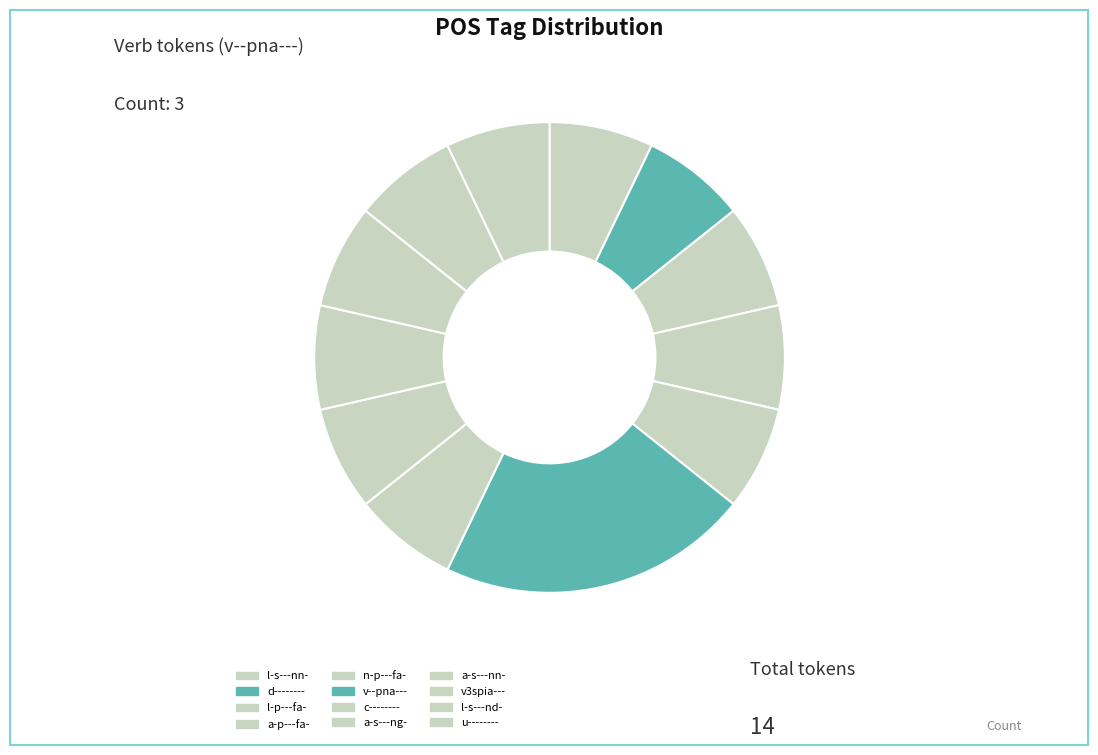

What is the total percentage of n-p---fa- and c--------?

14.3%